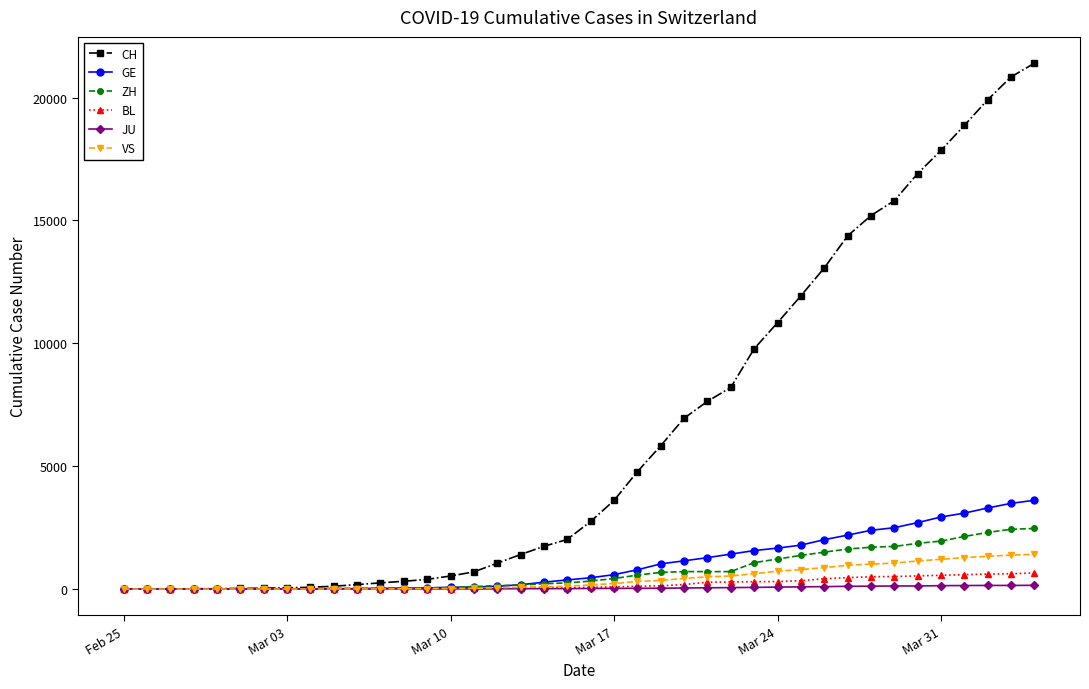

How many distinct data groups are displayed?

6